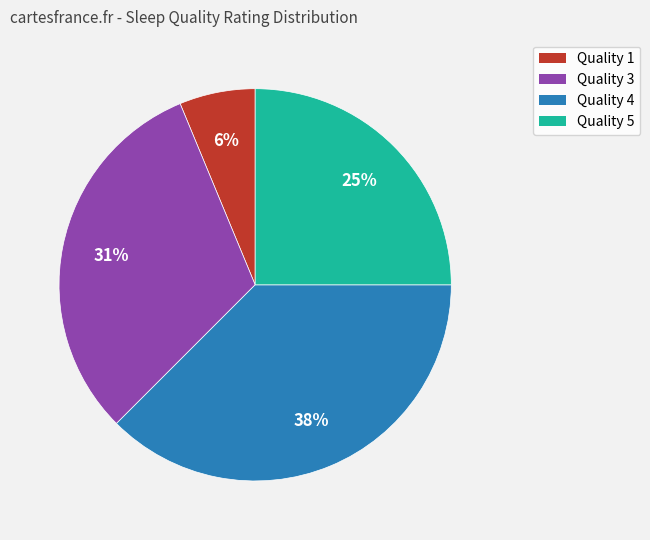

How many slices are in this pie chart?

4